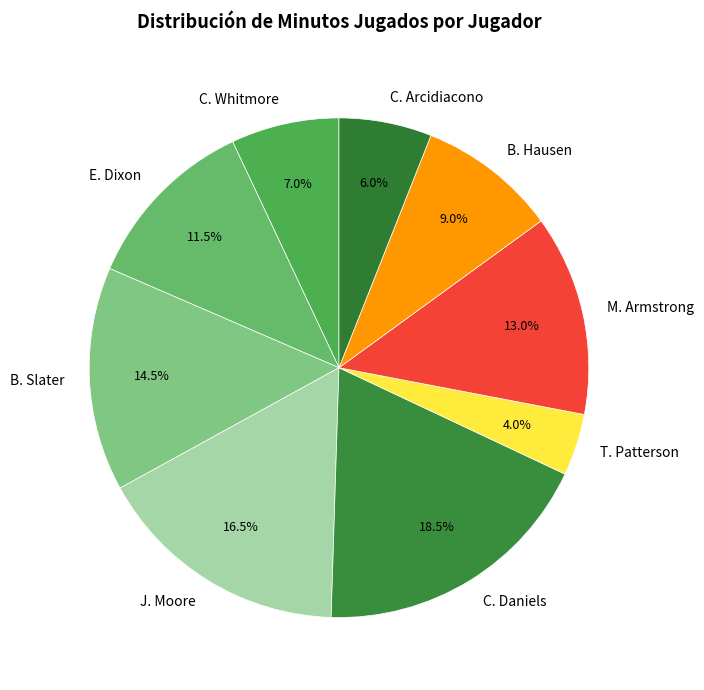

Which slice is the largest?

C. Daniels